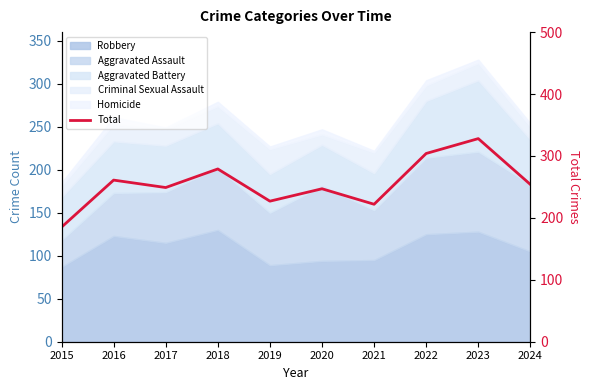

What is the difference between the second highest and minimum values?

119